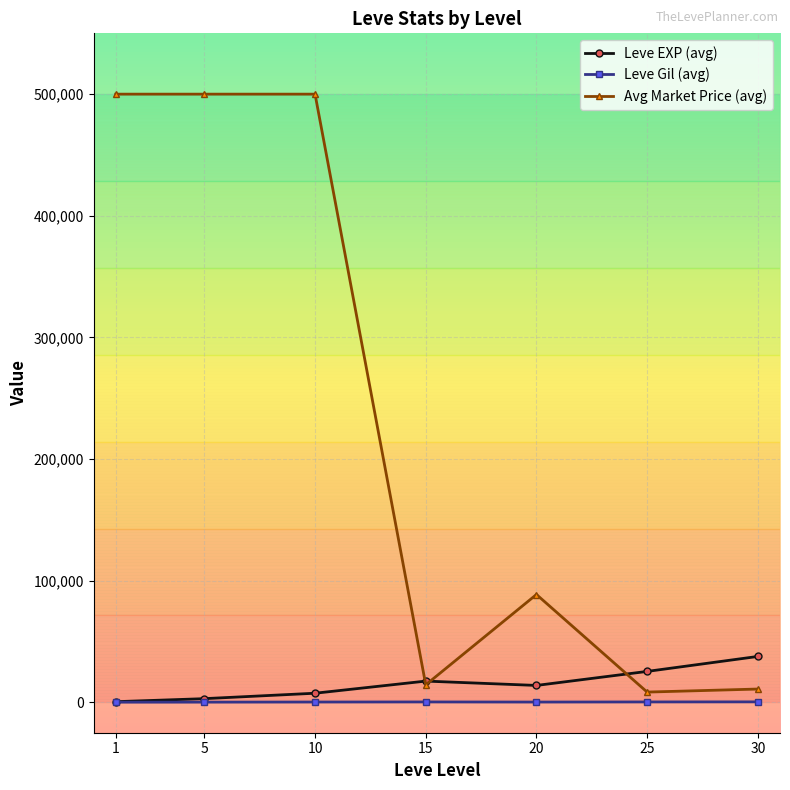

What is the approximate value of Avg Market Price (avg) at 25?

8409.3